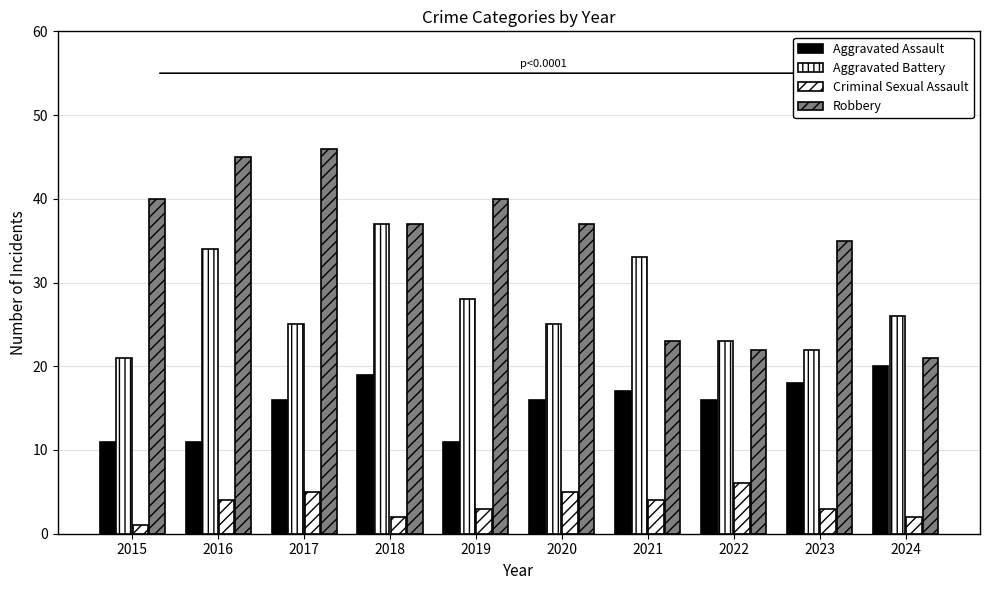

How many series are shown in this chart?

4